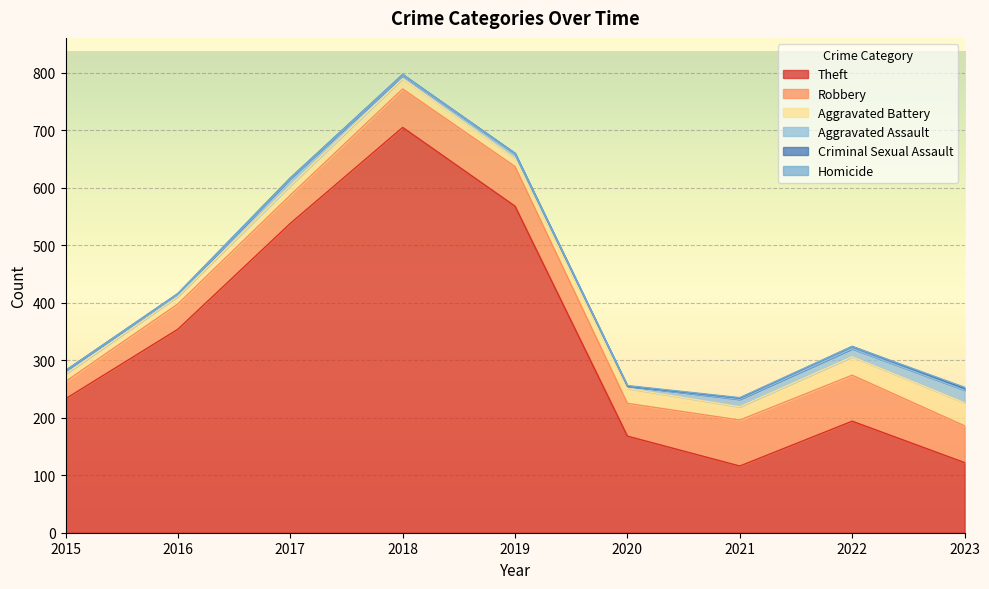

How many interior local peaks does the Aggravated Assault series have?

2